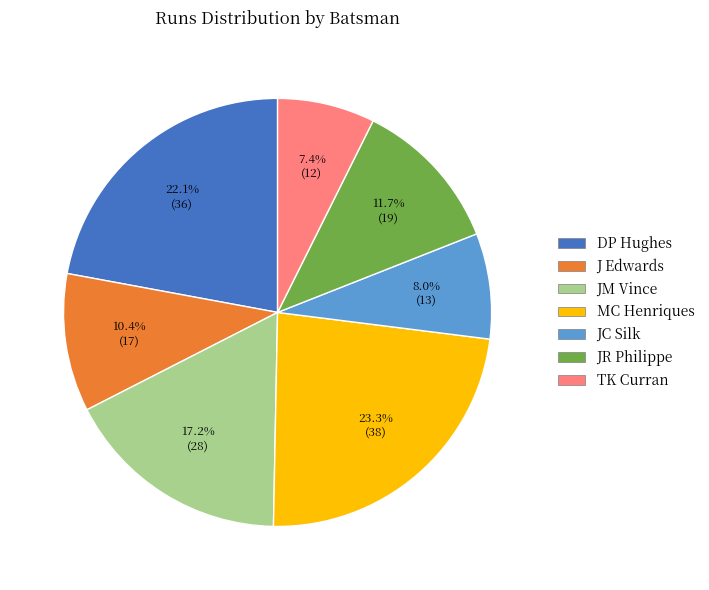

The JM Vince slice represents 17% of the pie. True or false?

True